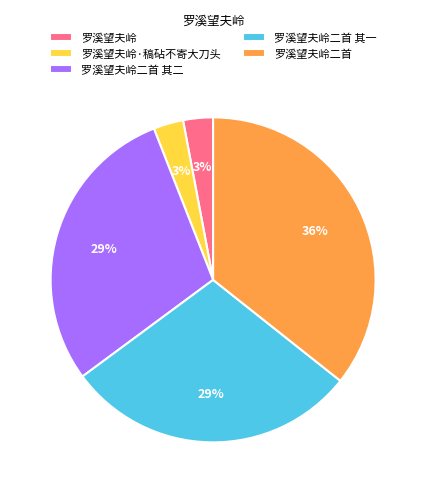

True or false: 罗溪望夫岭二首 accounts for 36% of the total.

True